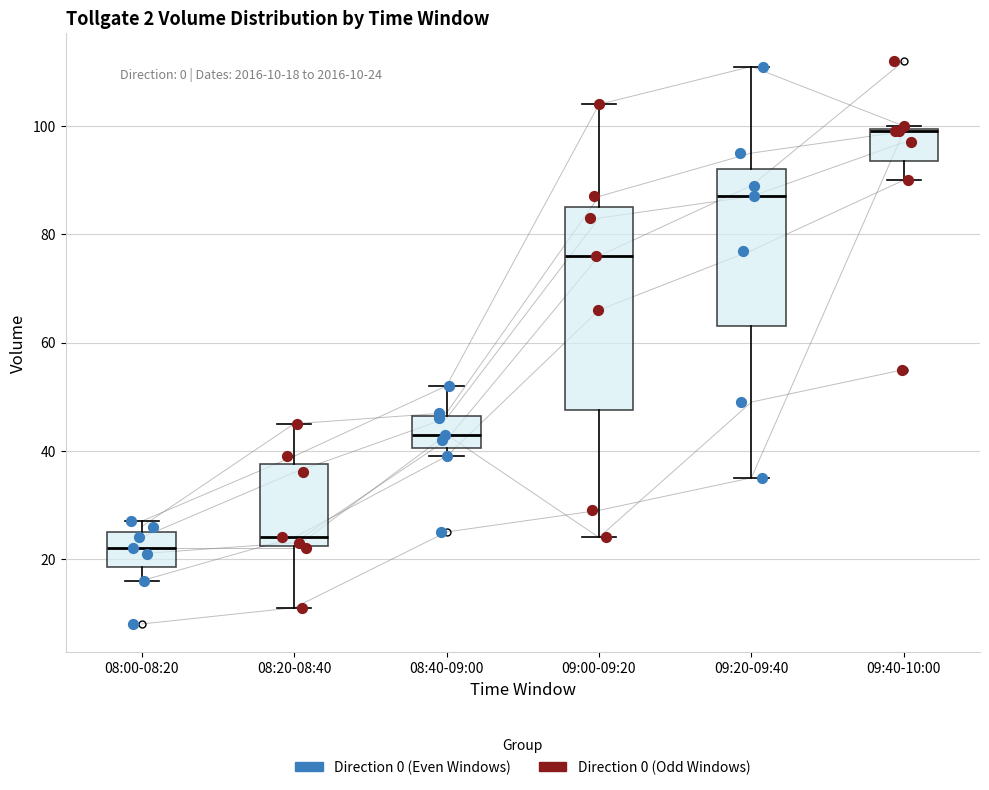

Which box has the lowest median line?

08:00-08:20